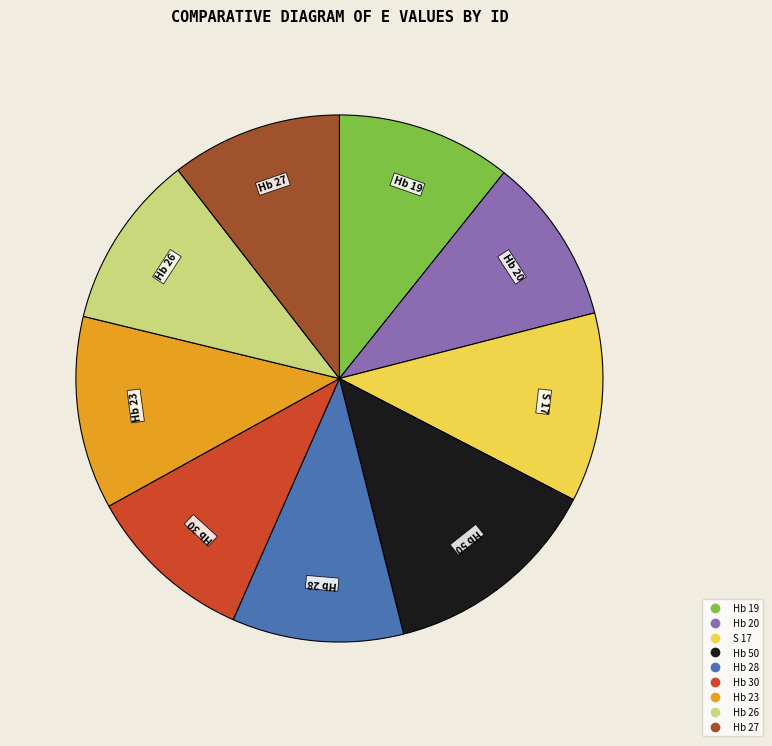

Is Hb 30 the majority of the pie?

No